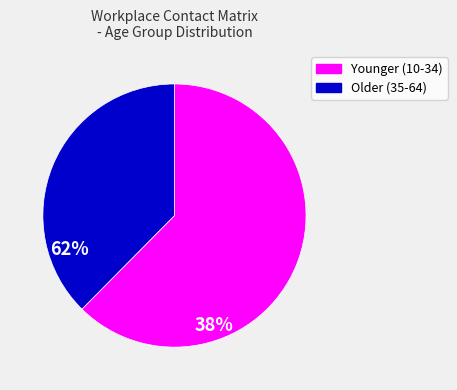

Does any single category account for the majority?

Yes